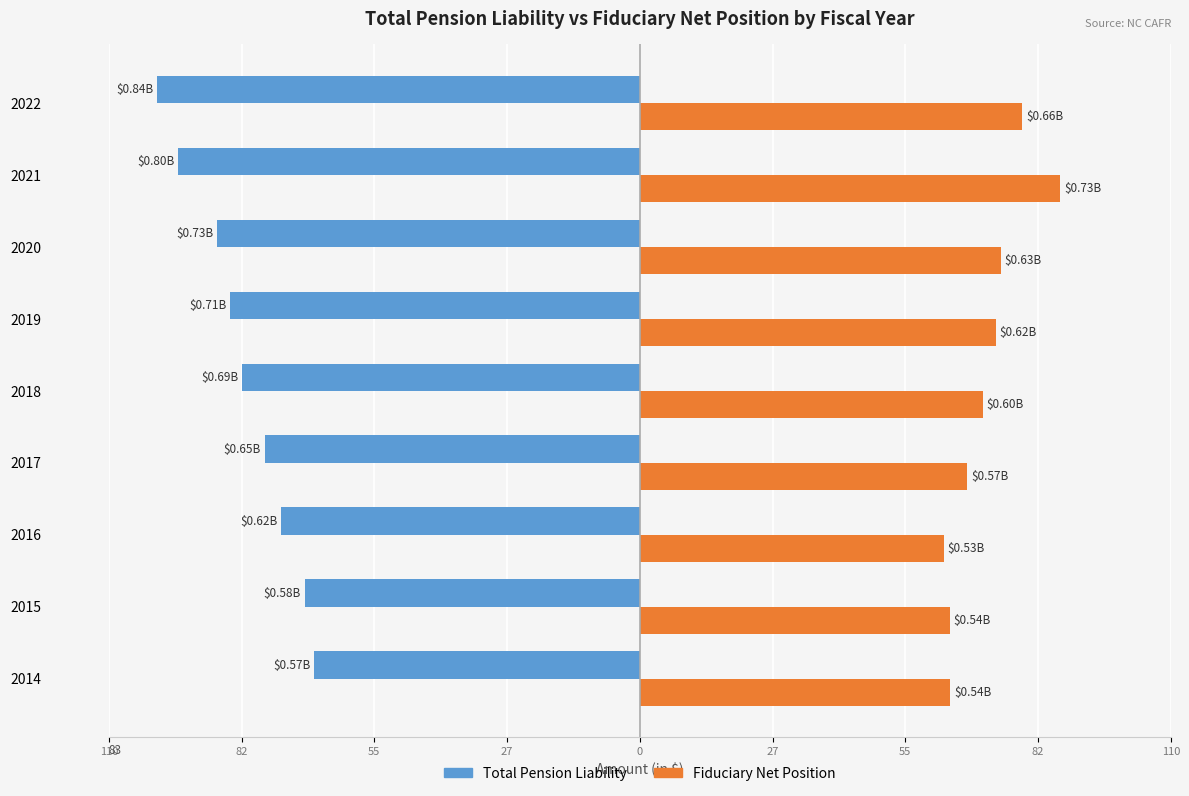

What are all the series names shown in the legend?

Total Pension Liability, Fiduciary Net Position